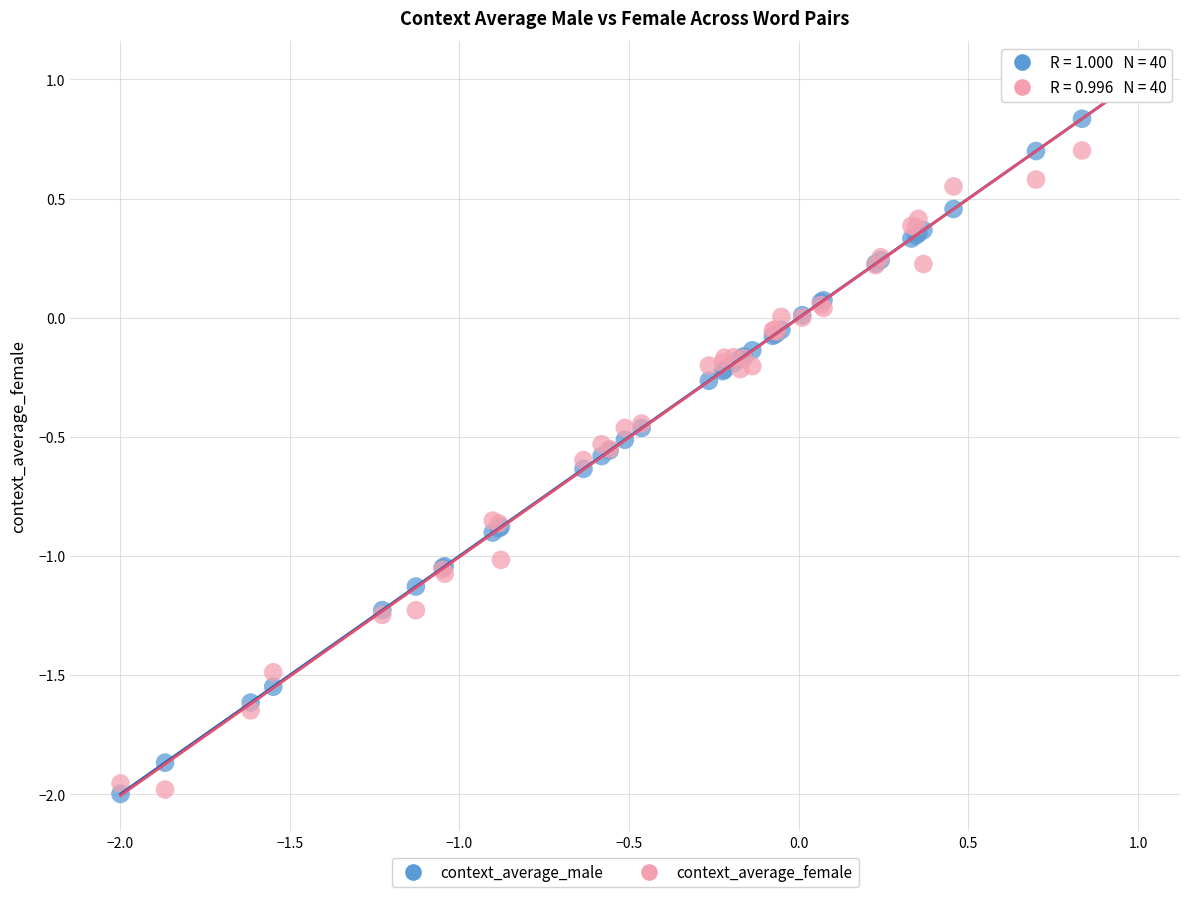

What is the X range (max minus min) for the scatter plot?

3.0